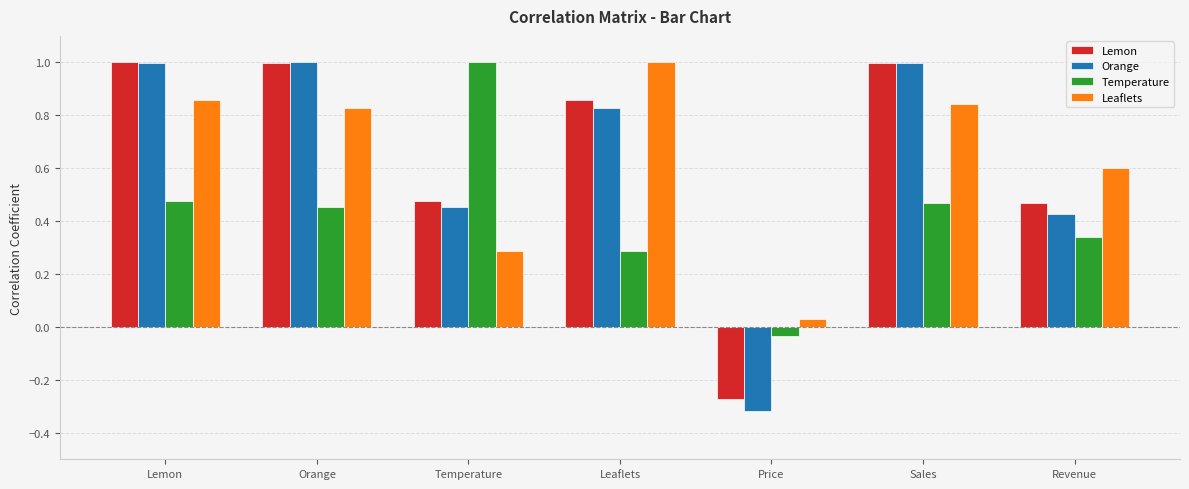

Which series has the widest spread of values?

Orange